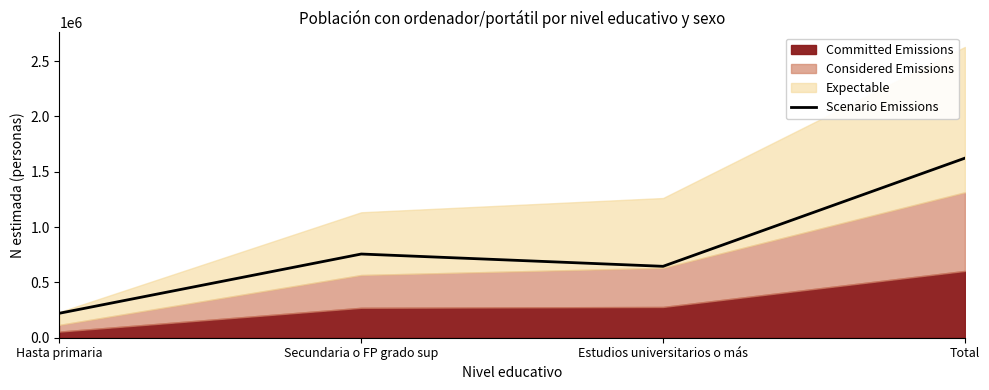

What is the ratio of the value at Estudios universitarios o más to the value at Total?

0.4